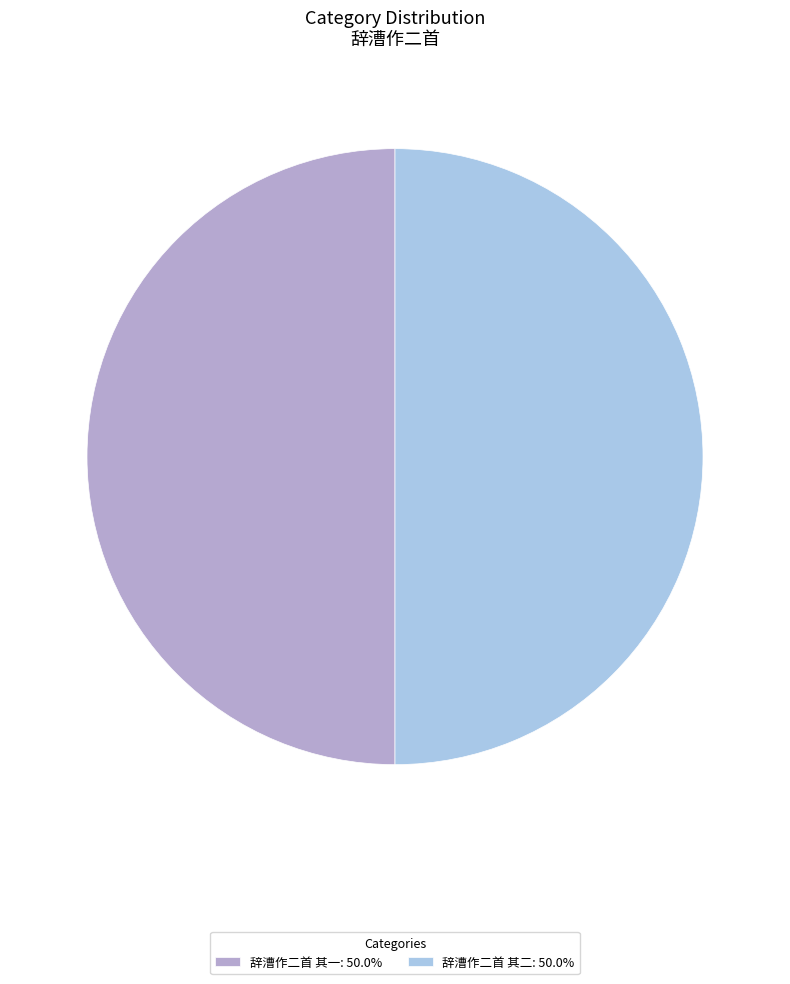

What is the ratio of the value at 辞漕作二首 其一: 50.0% to the value at 辞漕作二首 其二: 50.0%?

1.0